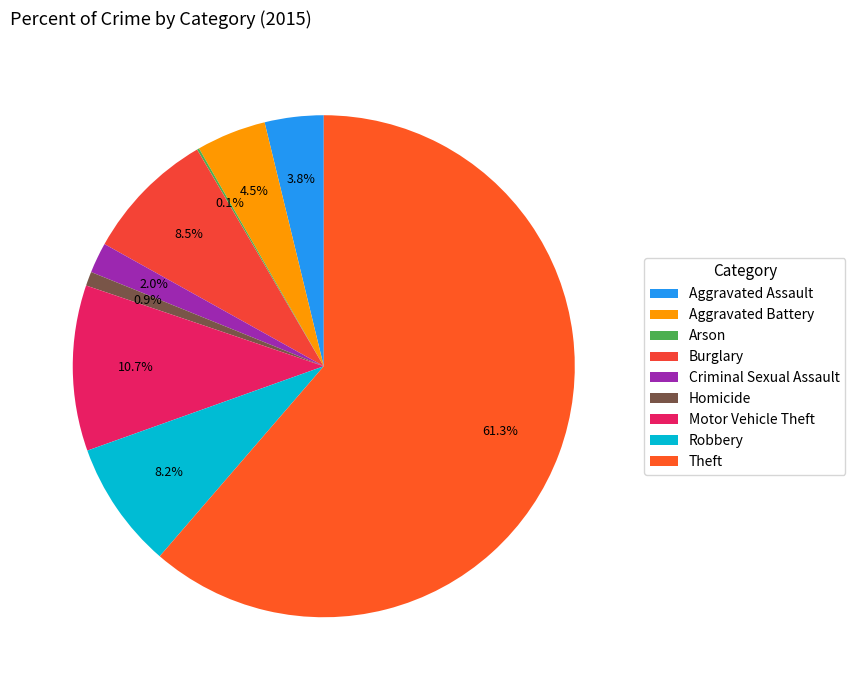

Which category has the biggest portion of the pie?

Theft